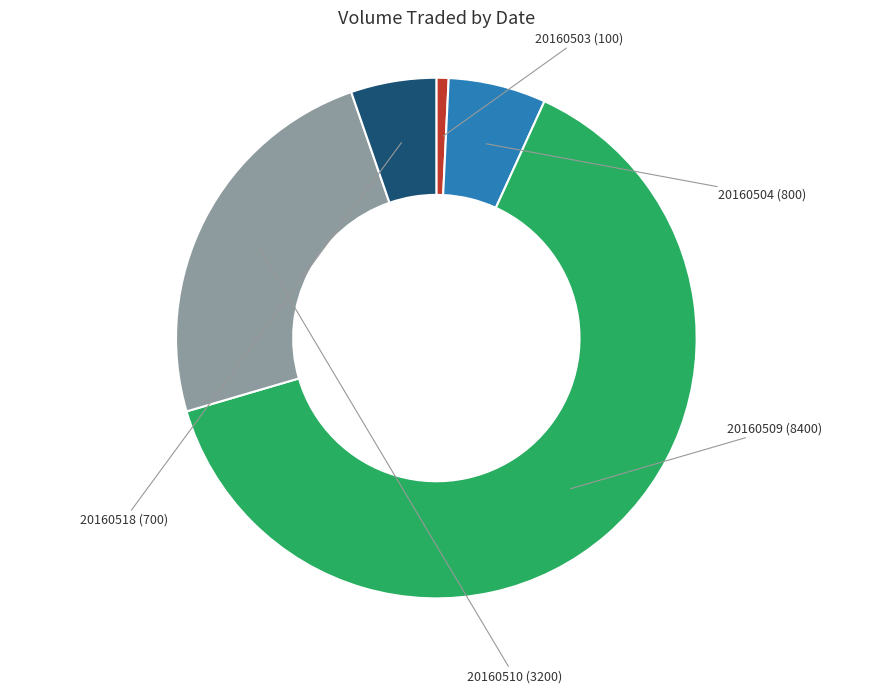

Is it true that 20160510 (3200) is 24% of the pie?

True